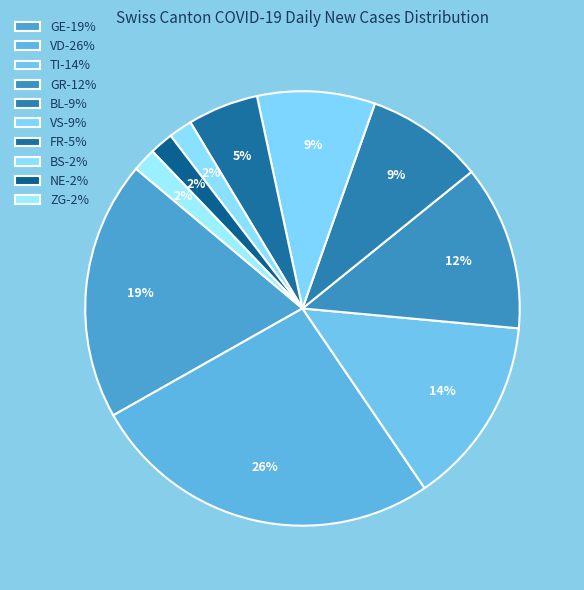

How many segments does this pie chart have?

10